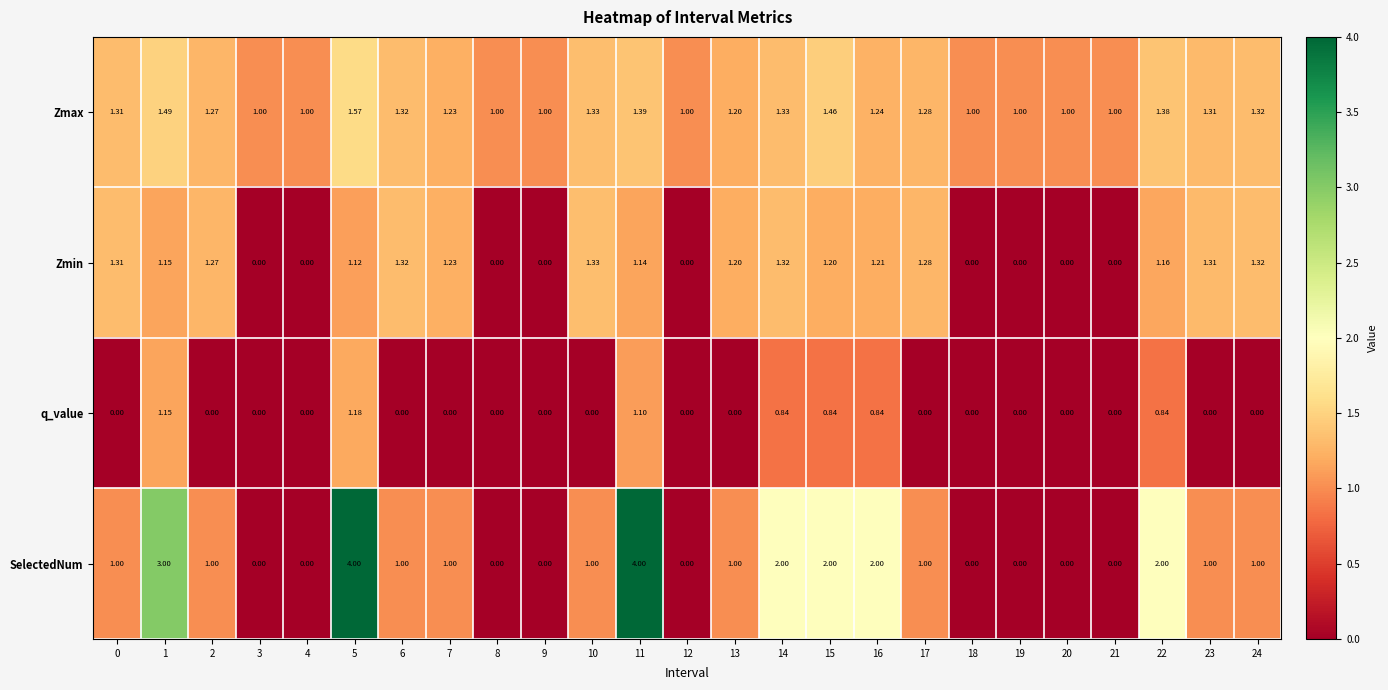

Which series changed the most between 5 and 9?

SelectedNum